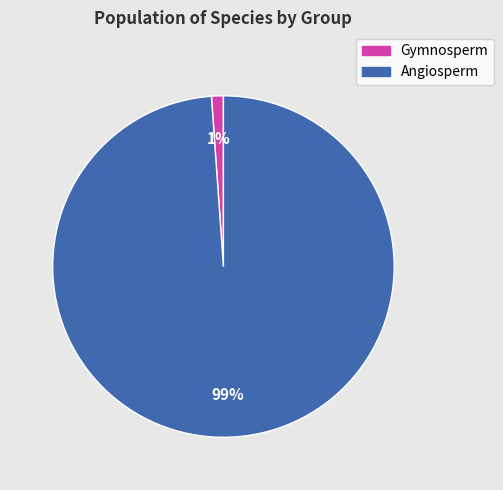

To the nearest percent, what is the difference between the largest and smallest slice percentages?

98%